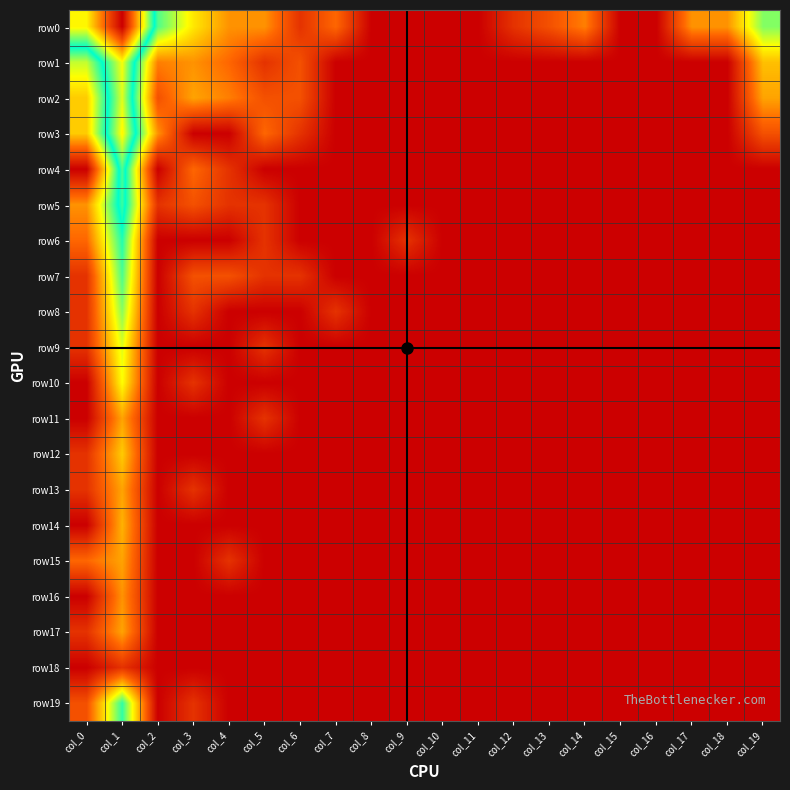

Count the number of categories in the chart.

20